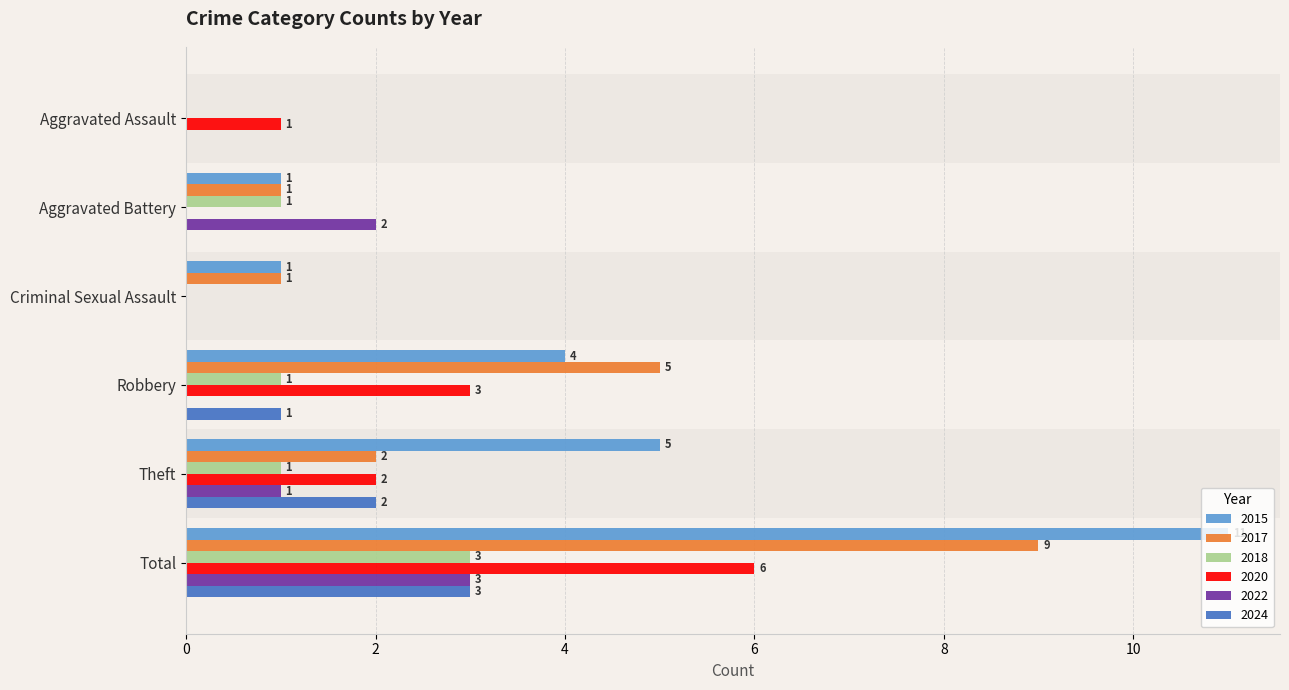

True or false: 2017 has a value of 2 at Theft.

True